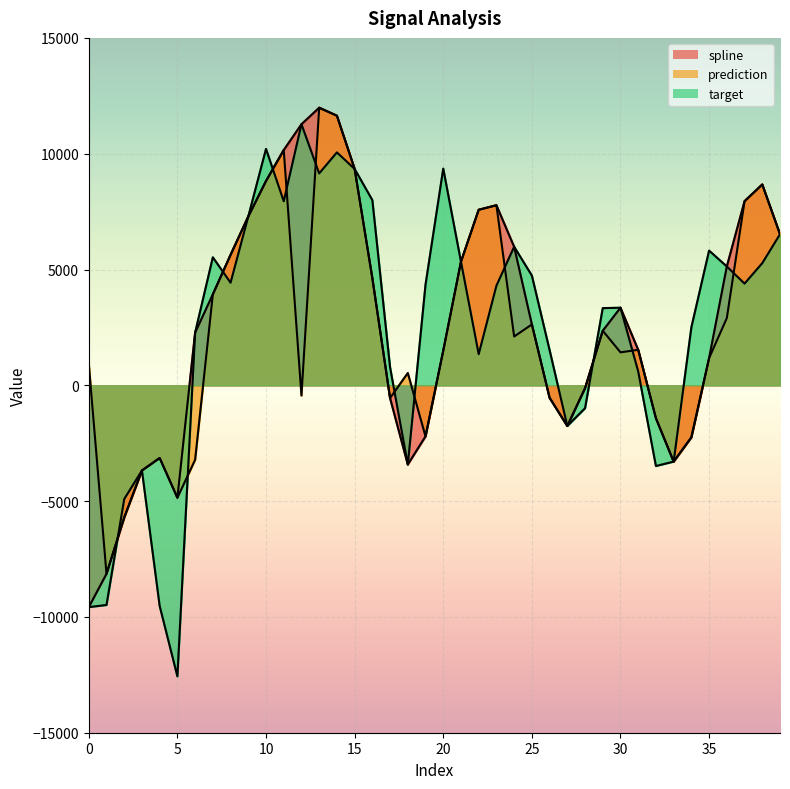

At which label does prediction reach its peak?

13